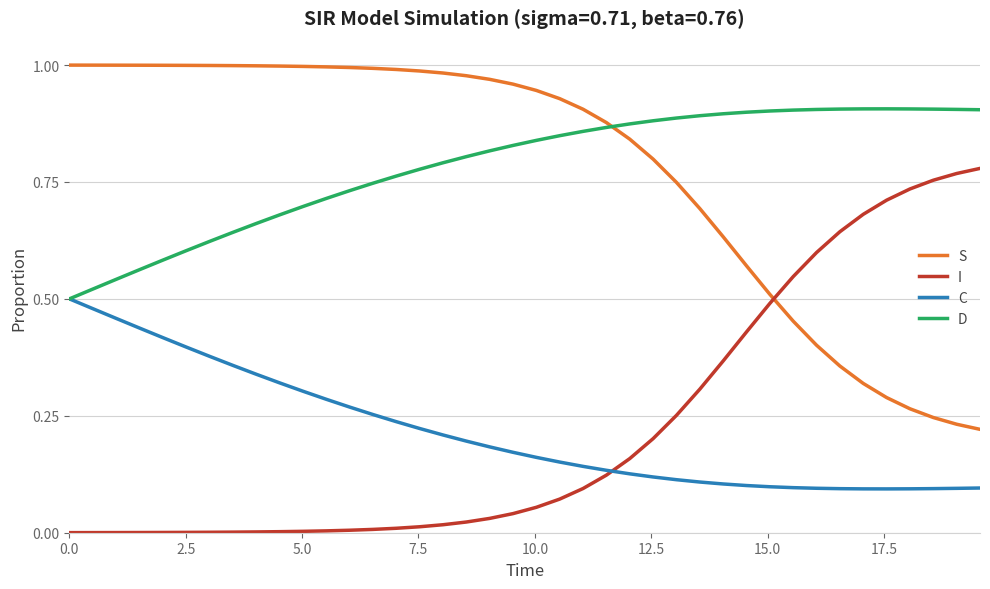

What are all the series names shown in the legend?

S, I, C, D